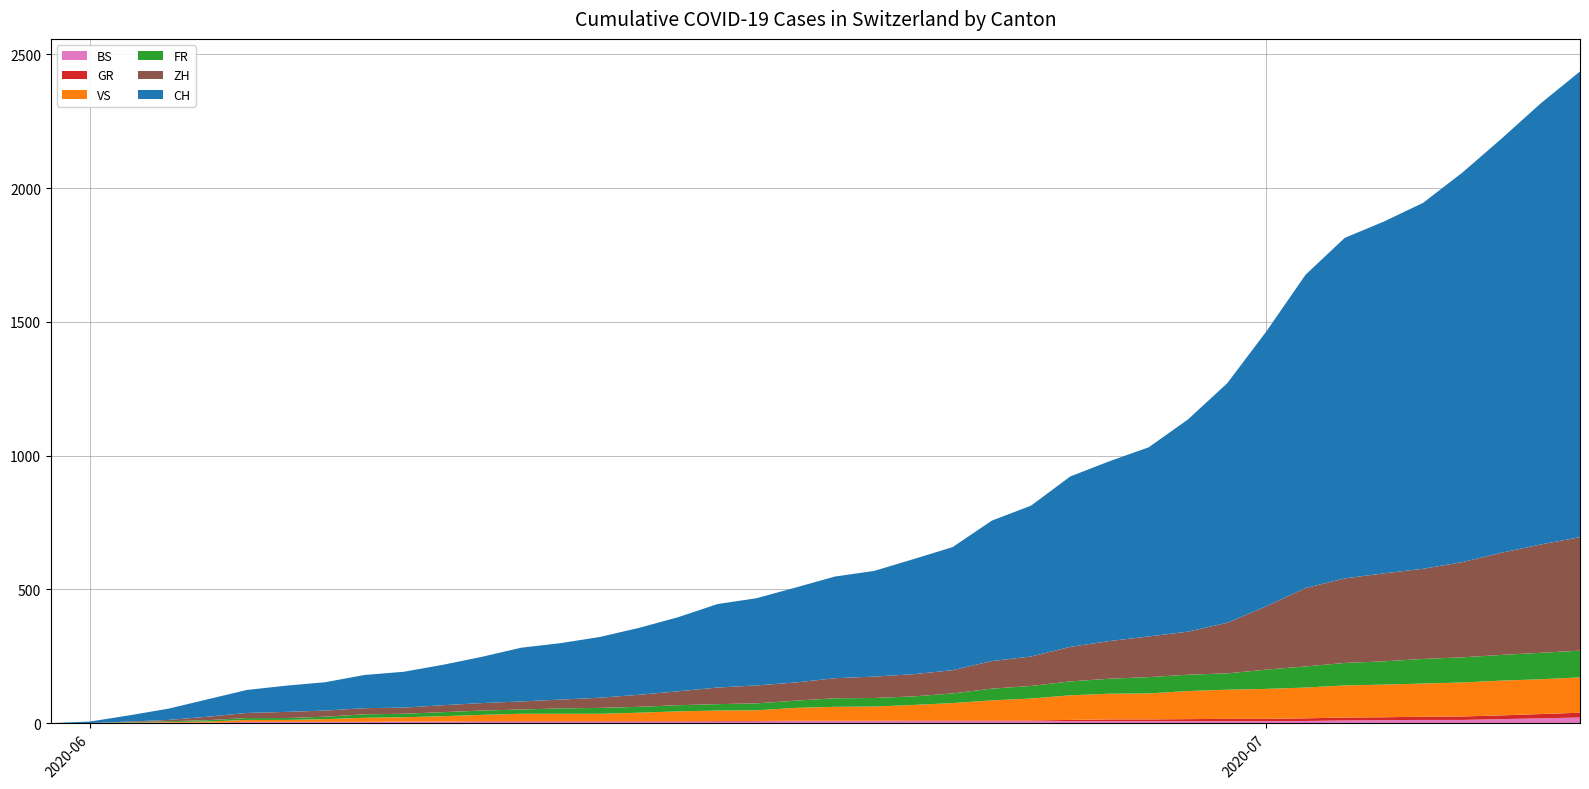

At how many categories does at least one series exceed 385?

19